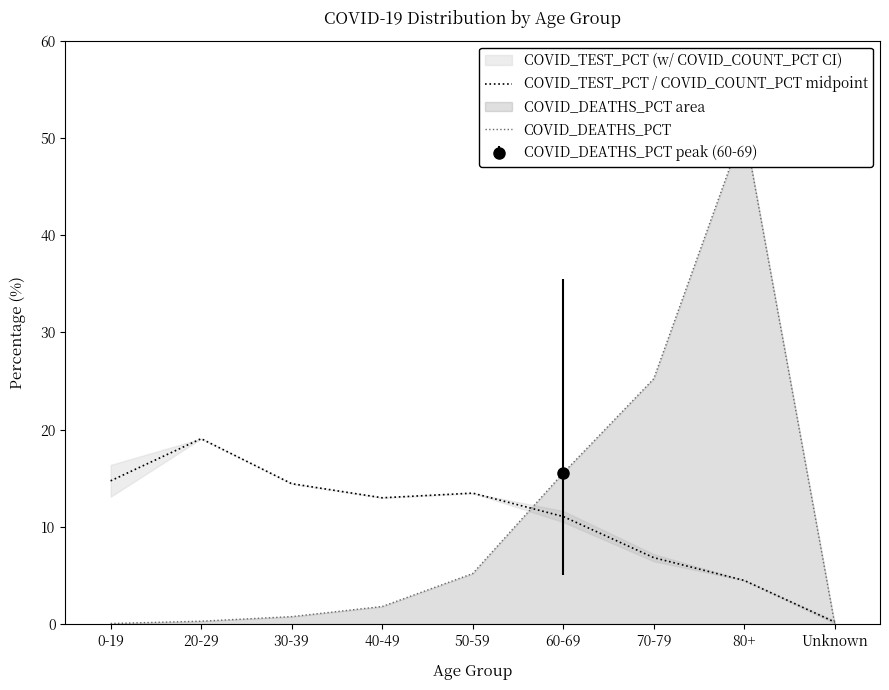

Reading left to right, what are all the values shown in this chart?

COVID_TEST_PCT / COVID_COUNT_PCT midpoint: 0-19=14.7	20-29=19.1	30-39=14.4	40-49=13.0	50-59=13.5	60-69=11.1	70-79=6.8	80+=4.5	Unknown=0.2
COVID_DEATHS_PCT: 0-19=0.1	20-29=0.3	30-39=0.8	40-49=1.8	50-59=5.2	60-69=15.5	70-79=25.2	80+=51.1	Unknown=0.0